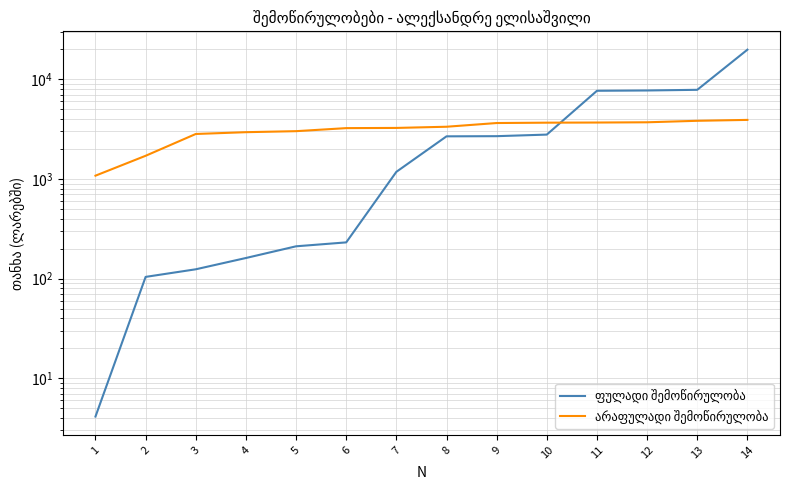

Between which two adjacent categories do ფულადი შემოწირულობა and არაფულადი შემოწირულობა first intersect?

10 and 11